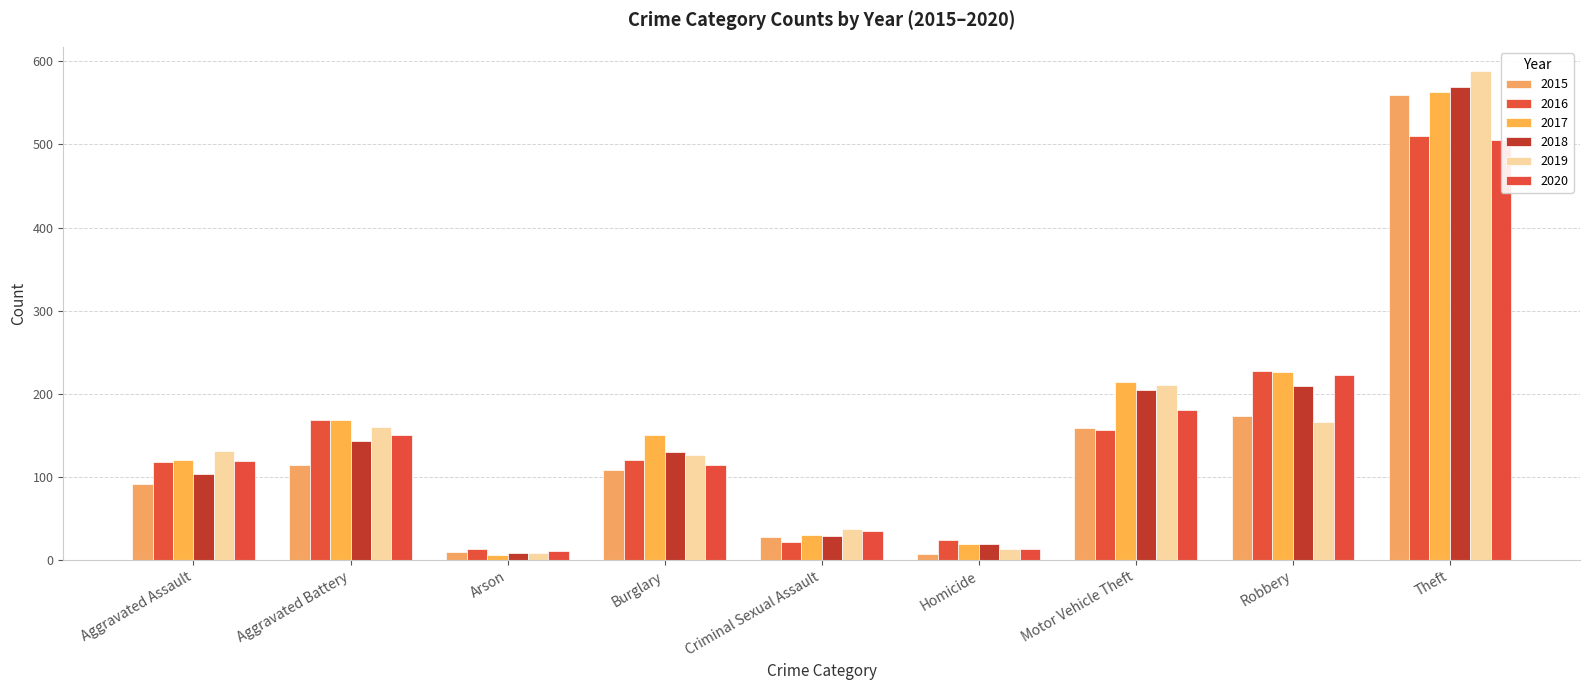

Is the value of 2018 at Motor Vehicle Theft greater than the value of 2020 at Homicide?

Yes